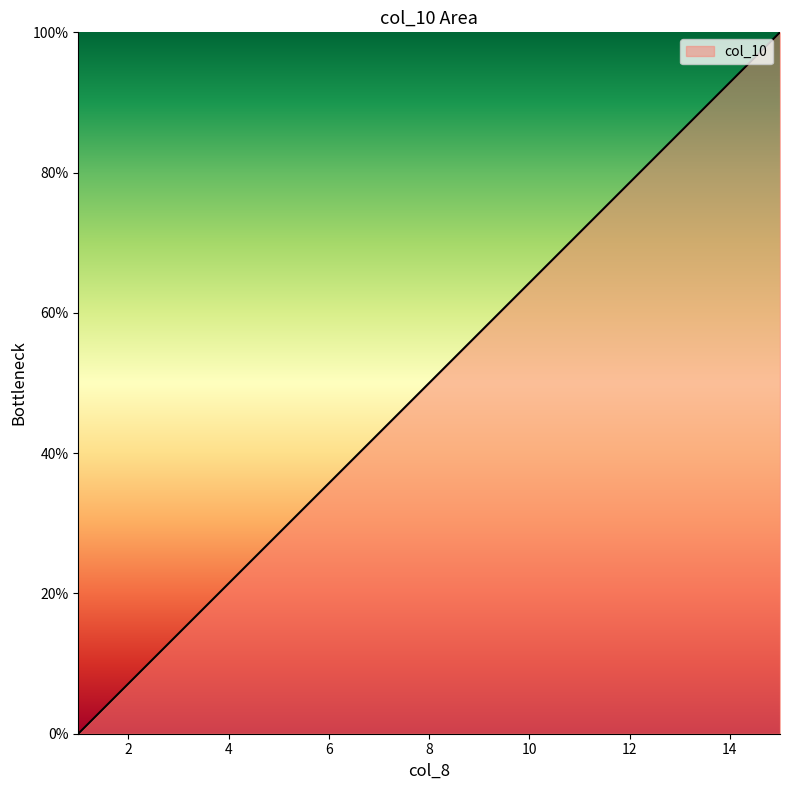

How many lines are shown in the chart?

1